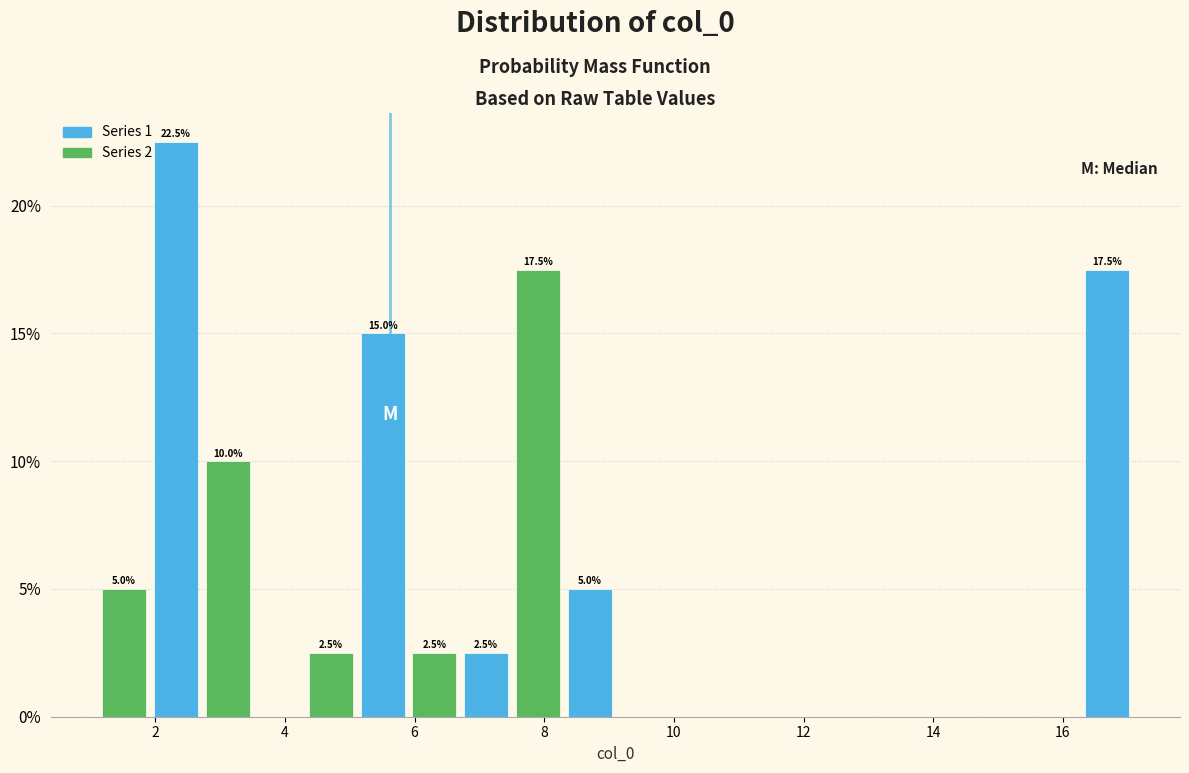

Read against the x-axis, roughly where is the centre of the tallest bar?

2.4